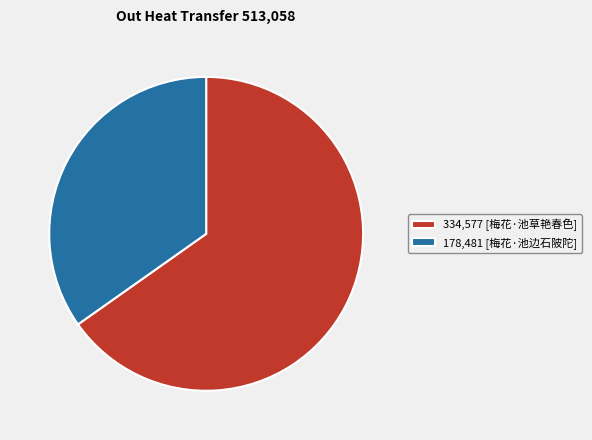

How many slices are in this pie chart?

2